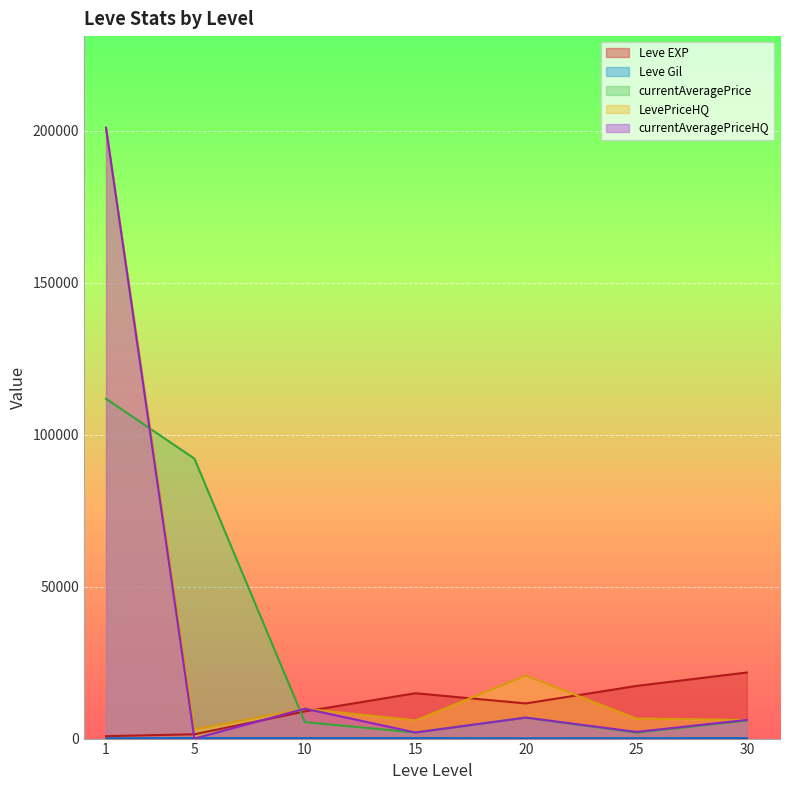

Is the value of currentAveragePrice at 5 greater than the value of LevePriceHQ at 5?

Yes